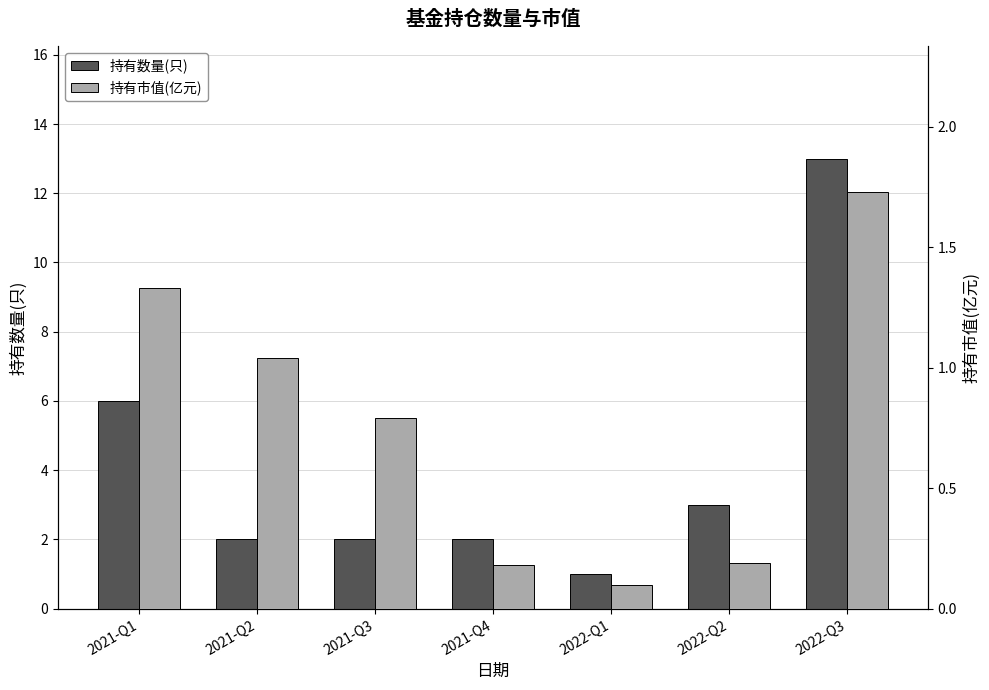

How many series are shown in this chart?

2